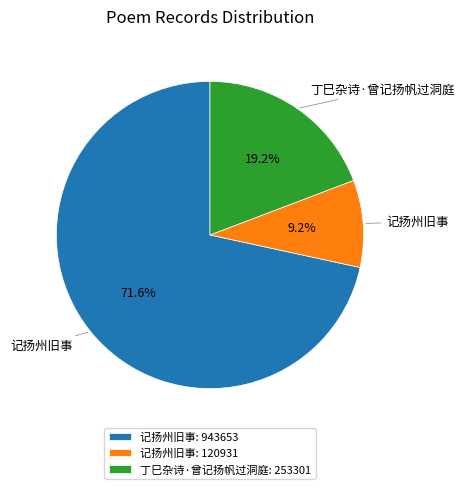

What portion of the pie excludes 记扬州旧事: 943653?

28.4%